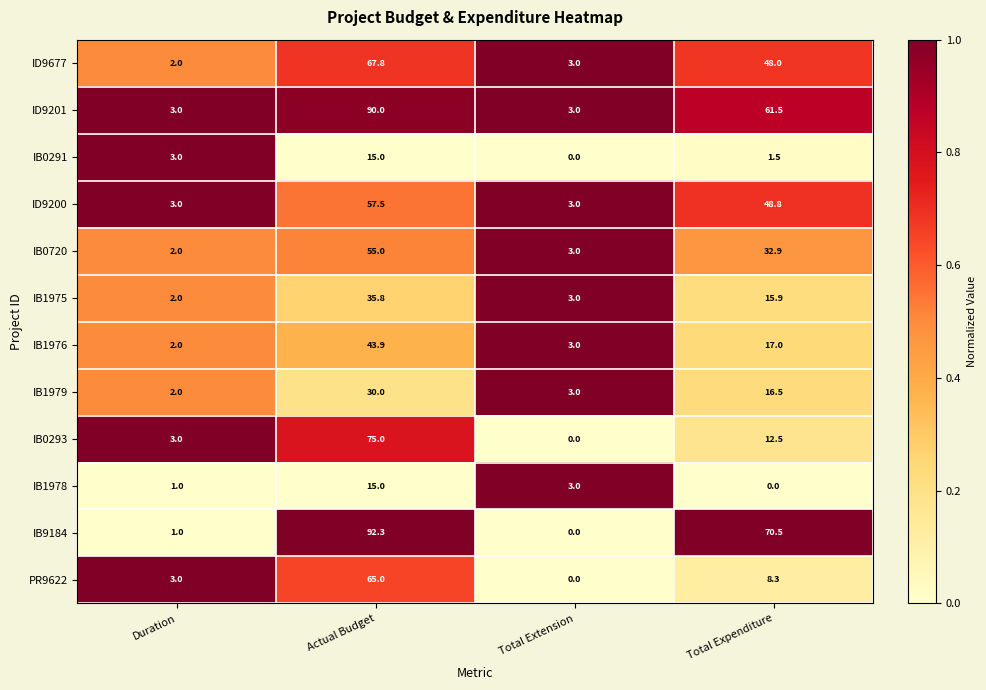

What is the maximum value shown in the chart?

92.3